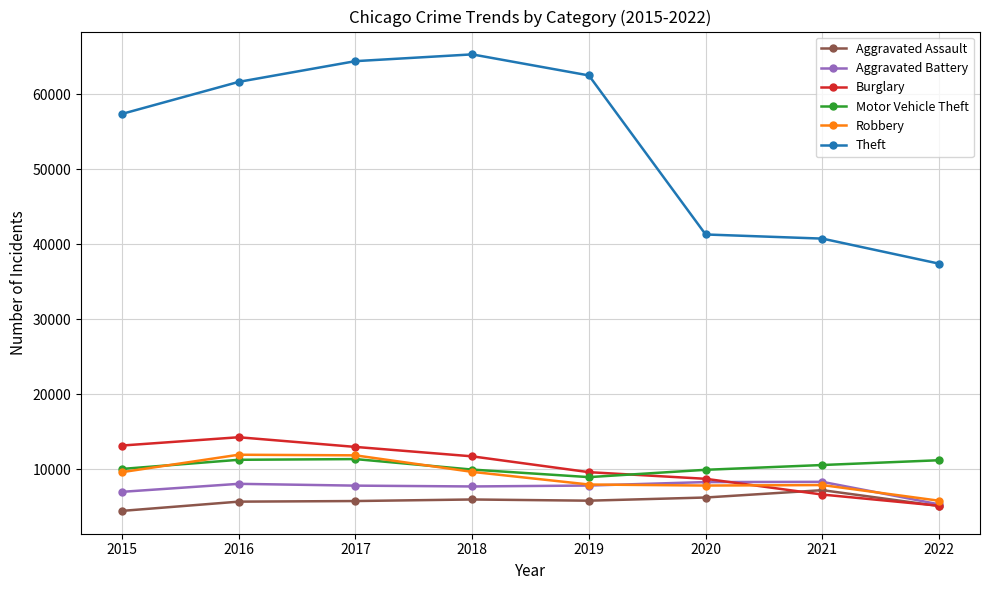

At which label does Motor Vehicle Theft first exceed 10591?

2016